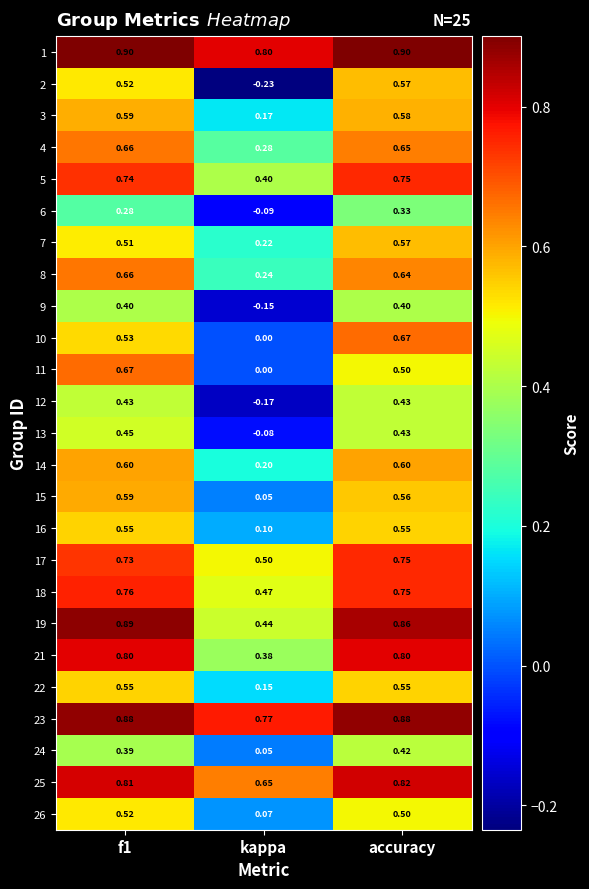

Count the number of categories in the chart.

3